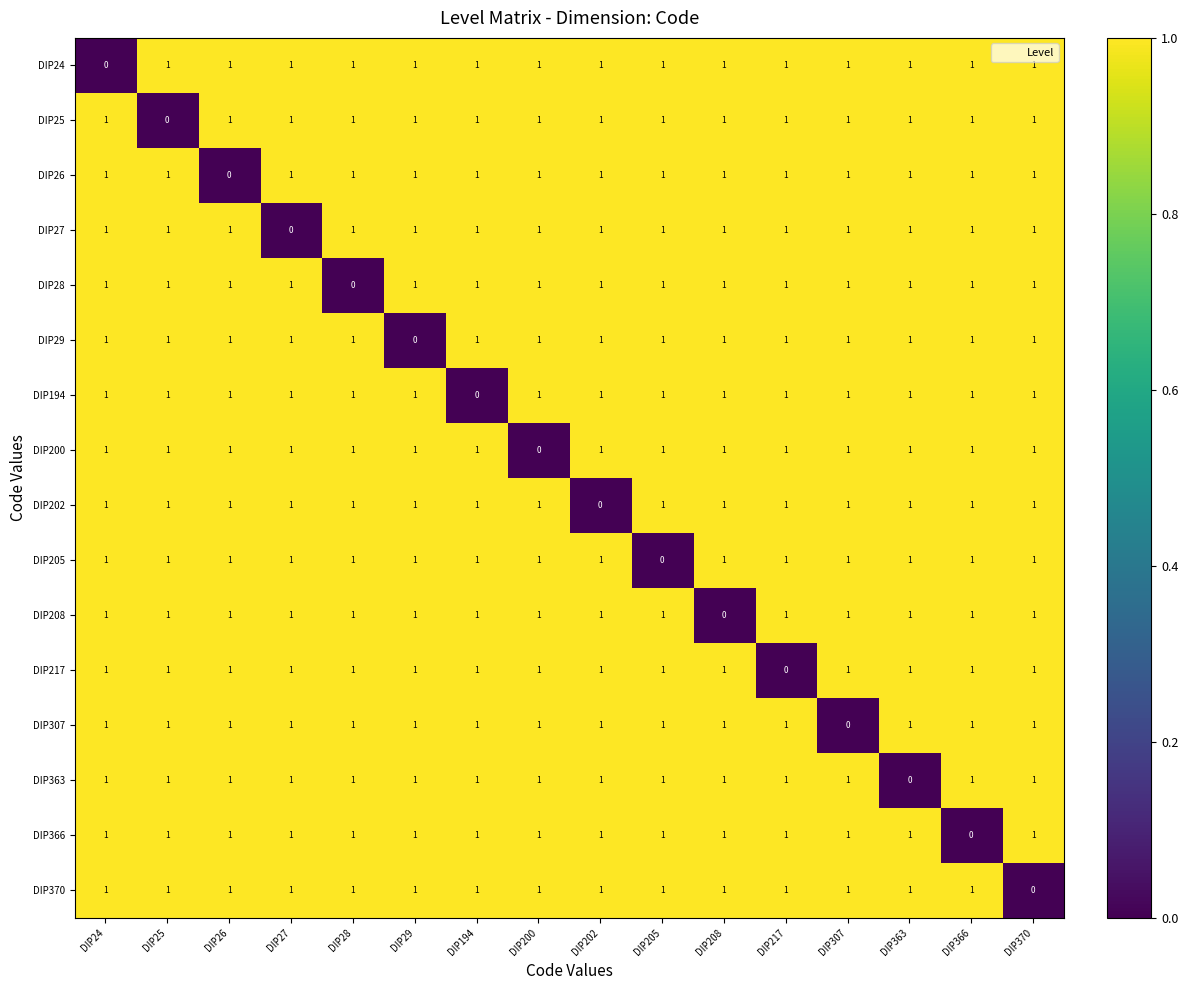

At which label does DIP202 reach its minimum?

DIP202